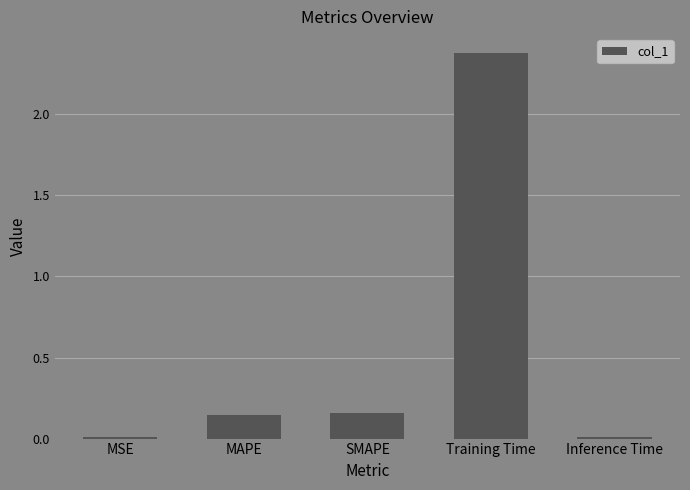

Which label corresponds to the largest value in the chart?

Training Time